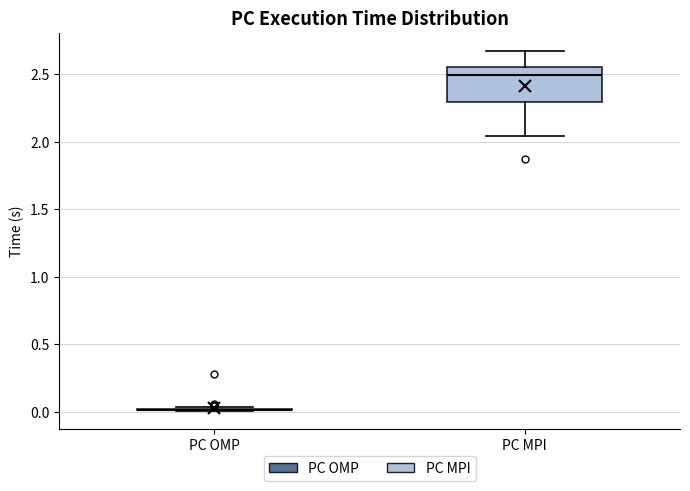

Reading left to right, transcribe this box plot: for each box, give where its median line is, the range the box spans, and where its two whiskers end, as read against the y-axis. The values are not printed on the chart, so give them approximately, as read against the axis.

PC OMP: box collapsed to a line at 0.00, whiskers 0.00 to 0.05
PC MPI: median 2.50, box 2.30 to 2.55, whiskers 2.05 to 2.65